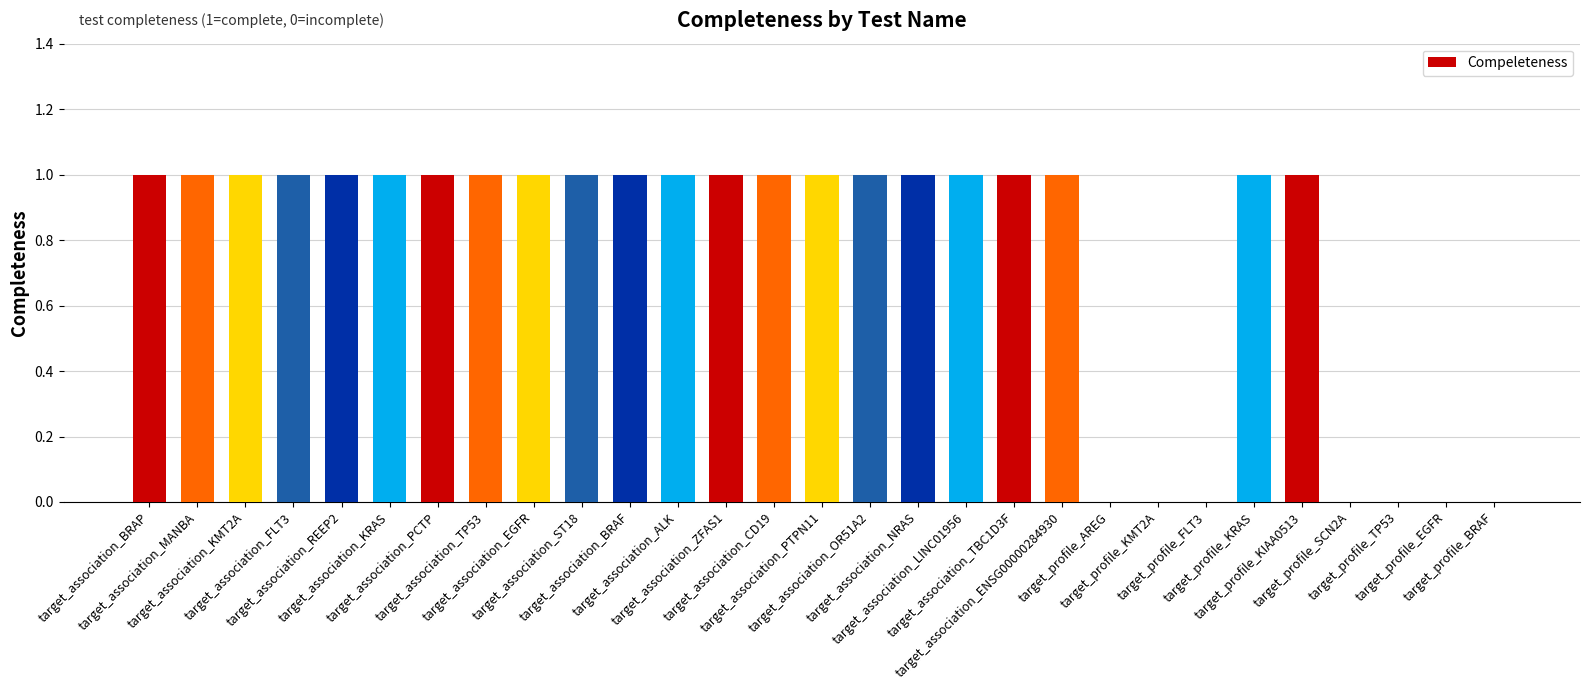

What is the sum of all values?

22